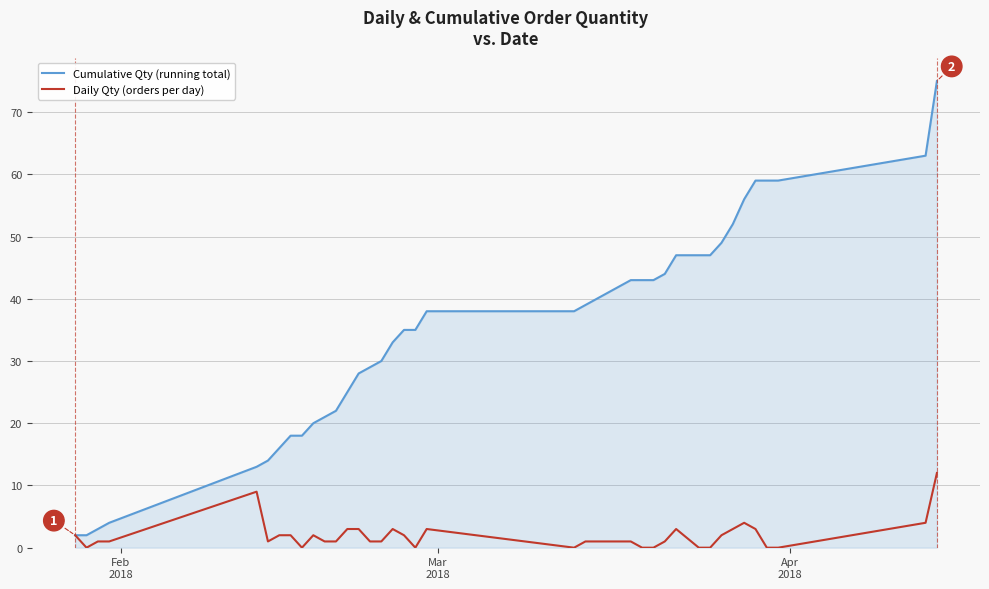

Rank the series by their maximum value, from lowest to highest.

Daily Qty (orders per day), Cumulative Qty (running total)